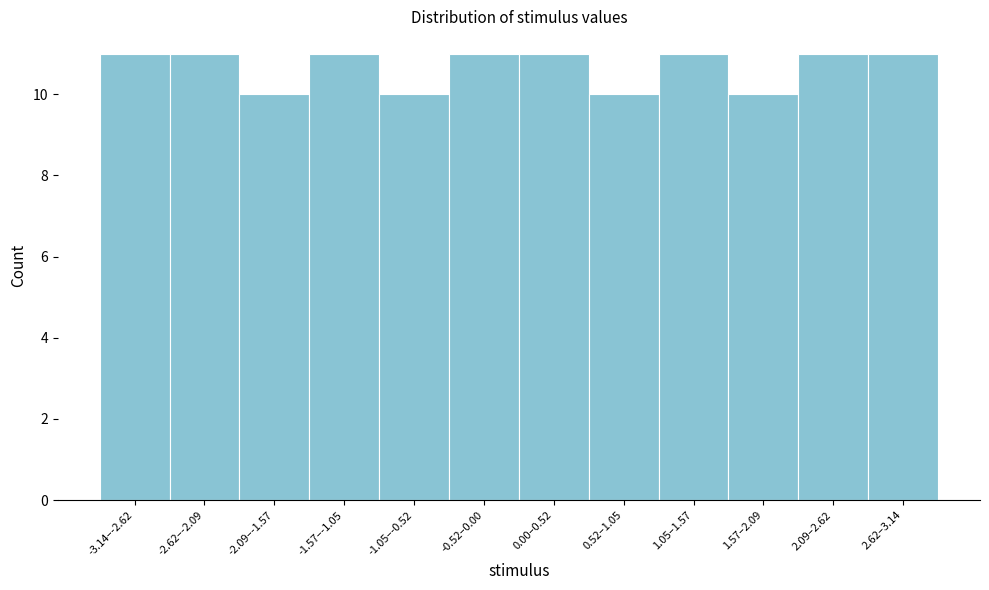

Reading left to right, extract all data points from this chart.

11	11	10	11	10	11	11	10	11	10	11	11